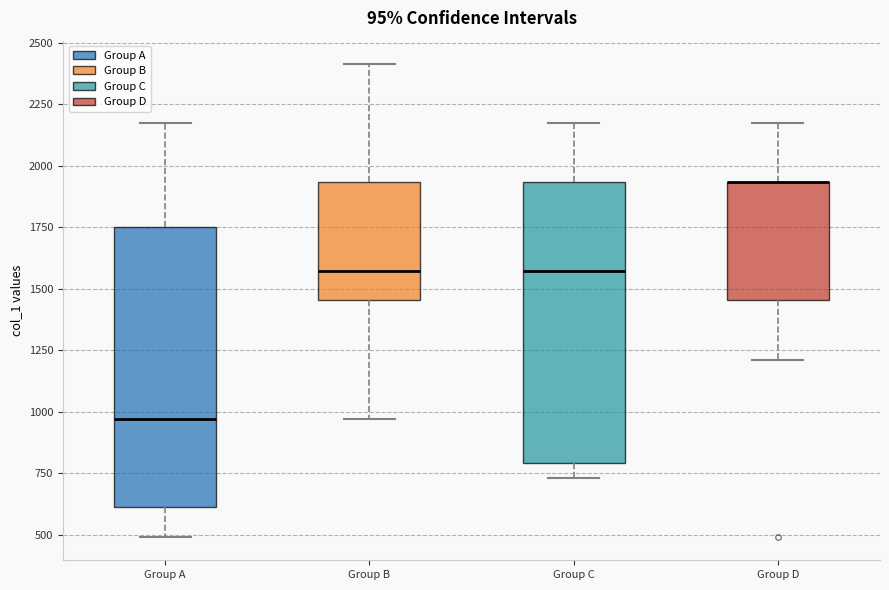

Reading left to right, read every box against the y-axis: the position of its median line, the range the box covers, and the ends of its whiskers. The values are not printed on the chart, so give them approximately, as read against the axis.

Group A: median 950, box 600 to 1750, whiskers 500 to 2150
Group B: median 1550, box 1450 to 1950, whiskers 950 to 2400
Group C: median 1550, box 800 to 1950, whiskers 750 to 2150
Group D: median 1950 (drawn on the box's upper edge), box 1450 to 1950, whiskers 1200 to 2150